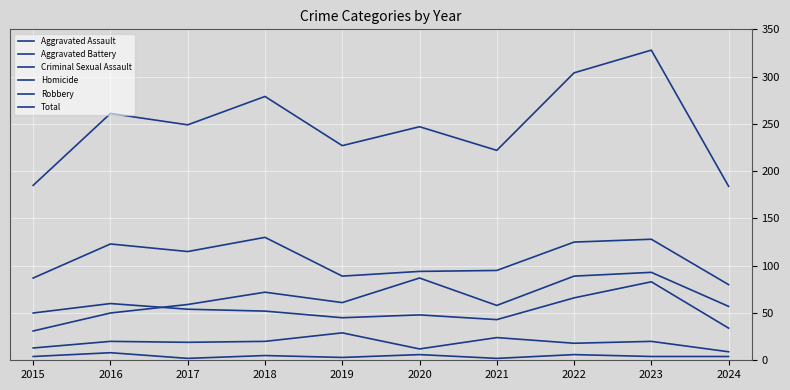

What is the sum of the Aggravated Assault values at 2015 and 2020?

118